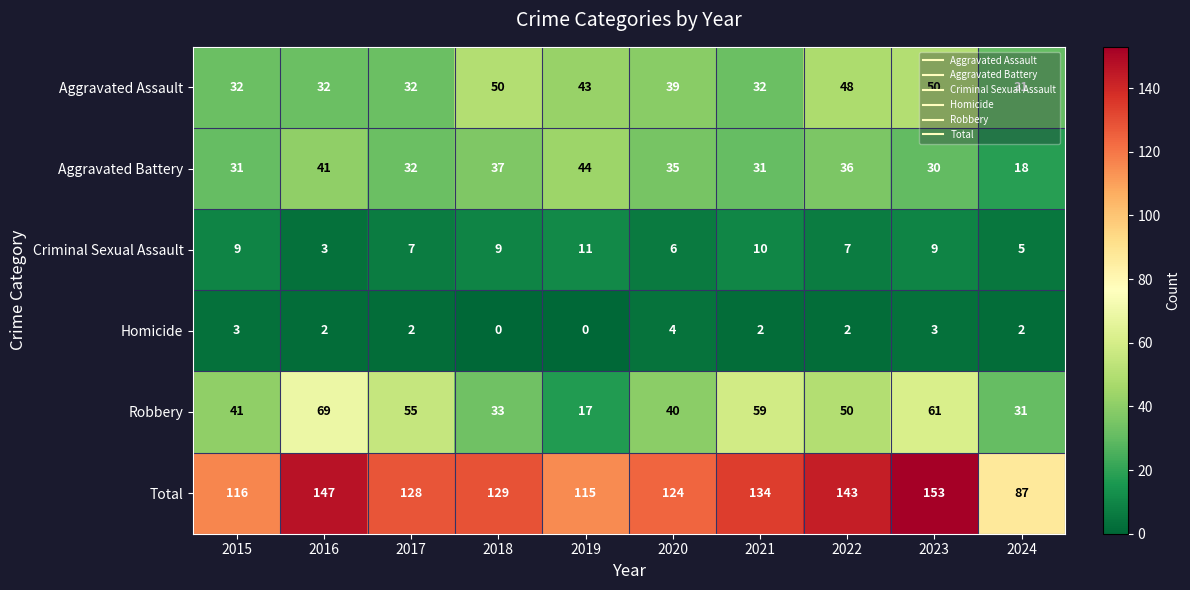

What is the spread (max minus min) of values at 2015?

113